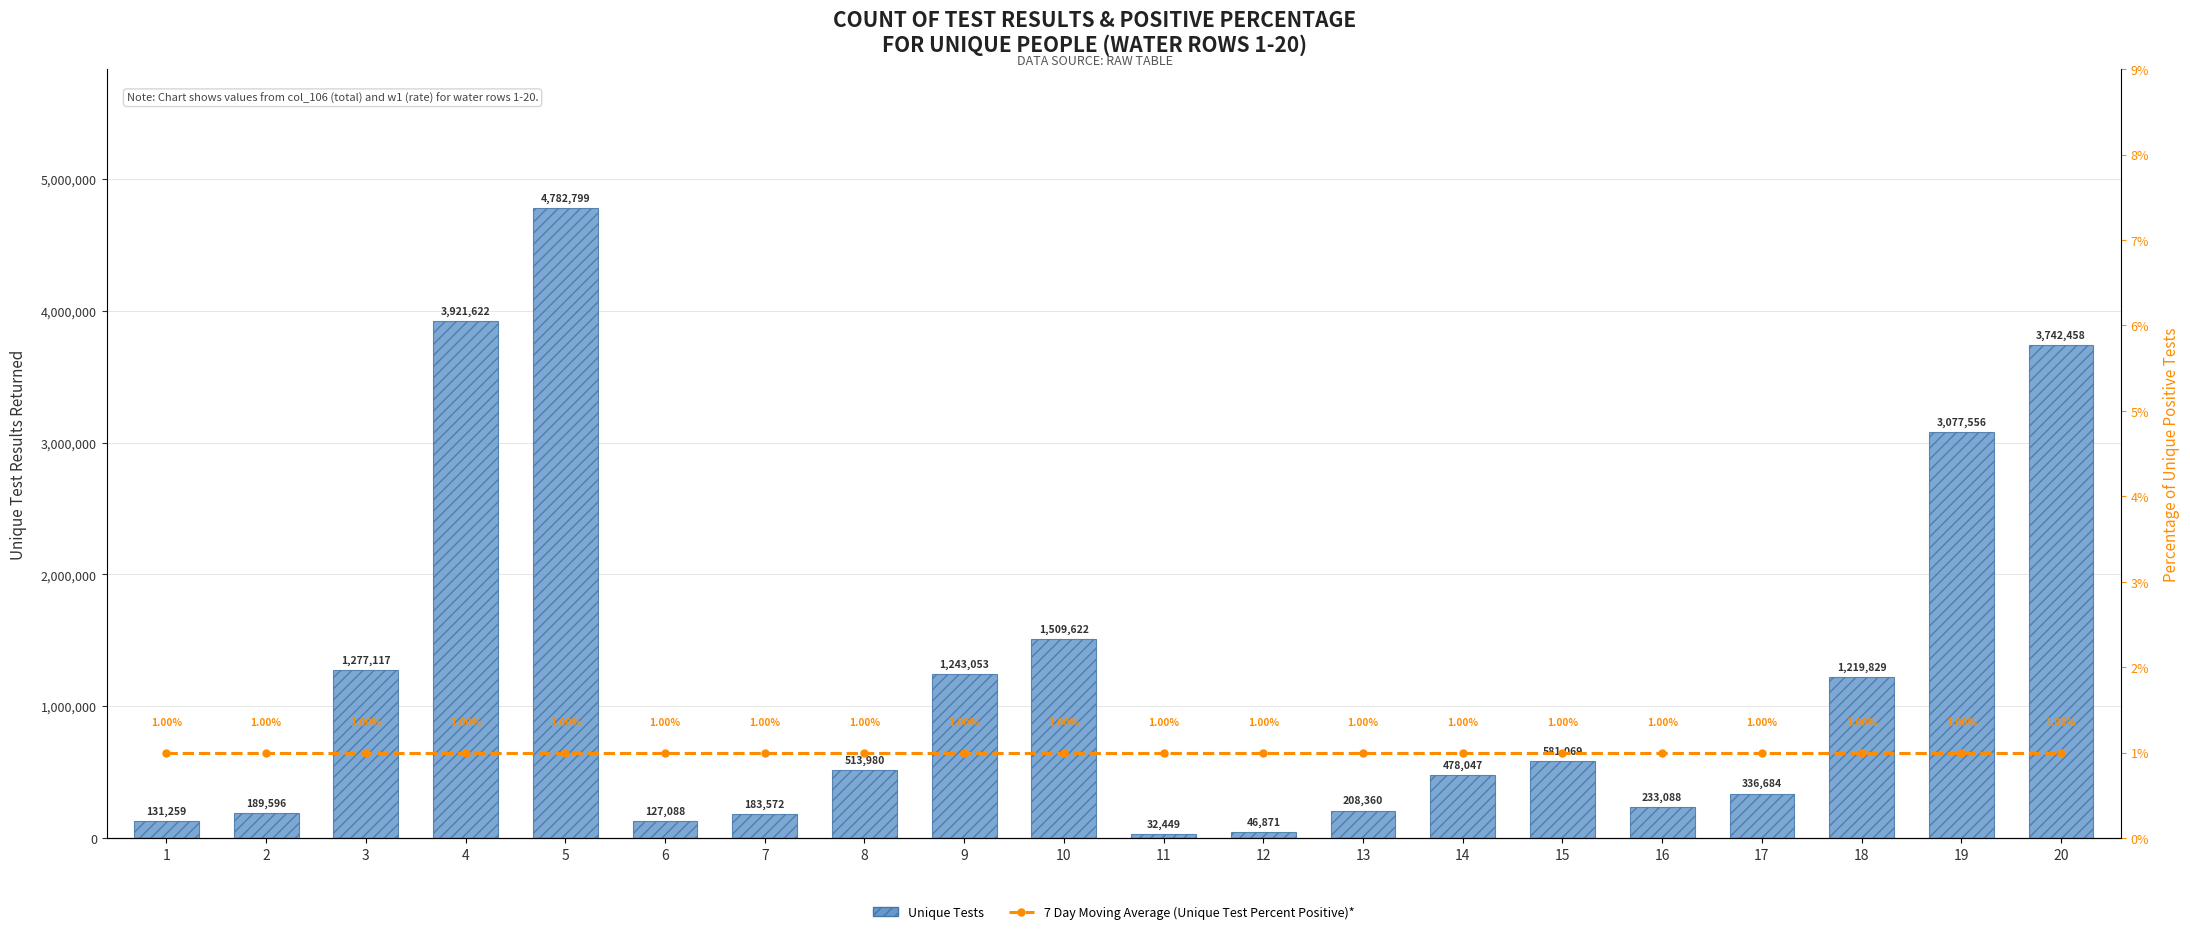

Which series has the largest range (max minus min)?

Unique Tests